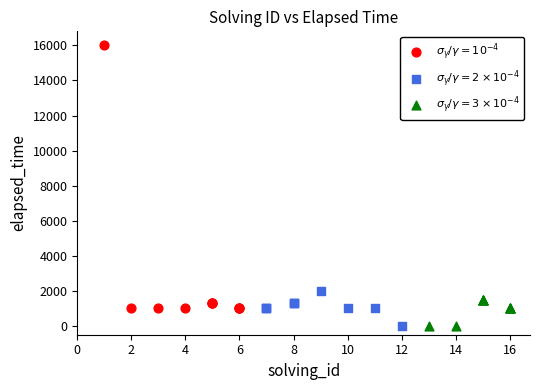

Which series contains the highest Y value?

$\sigma_\gamma/\gamma=10^{-4}$